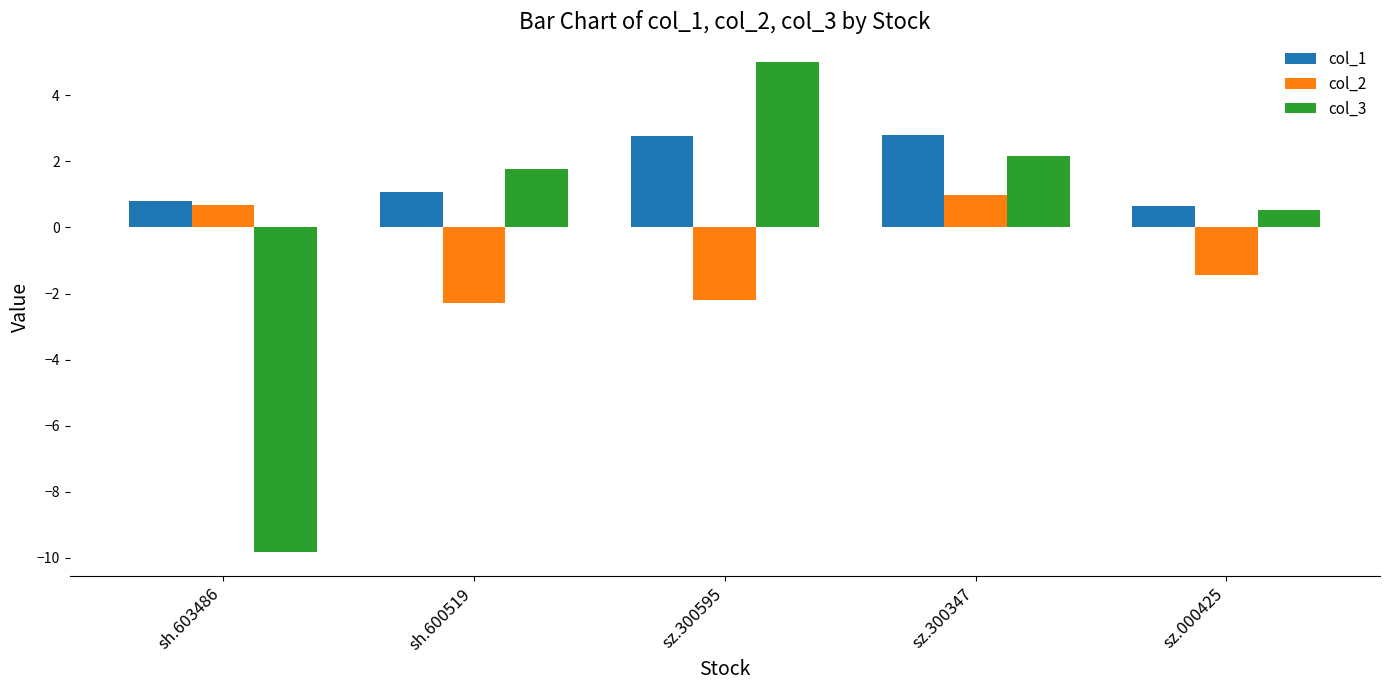

What is the sum of all col_2 values?

-4.2